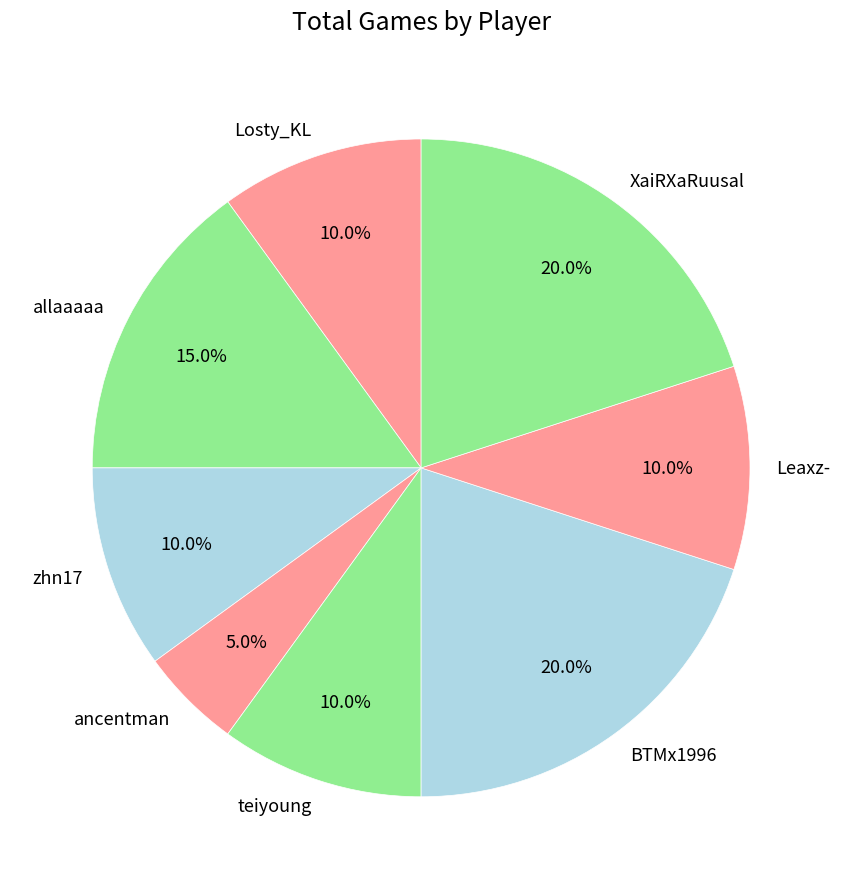

Does any single category account for the majority?

No